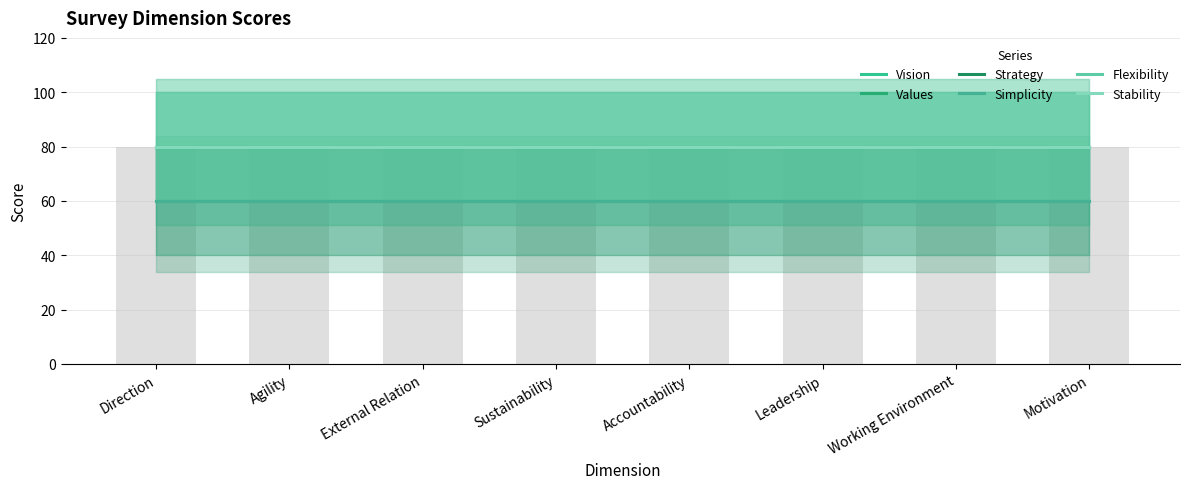

True or false: Simplicity has a value of 28 at Working Environment.

False